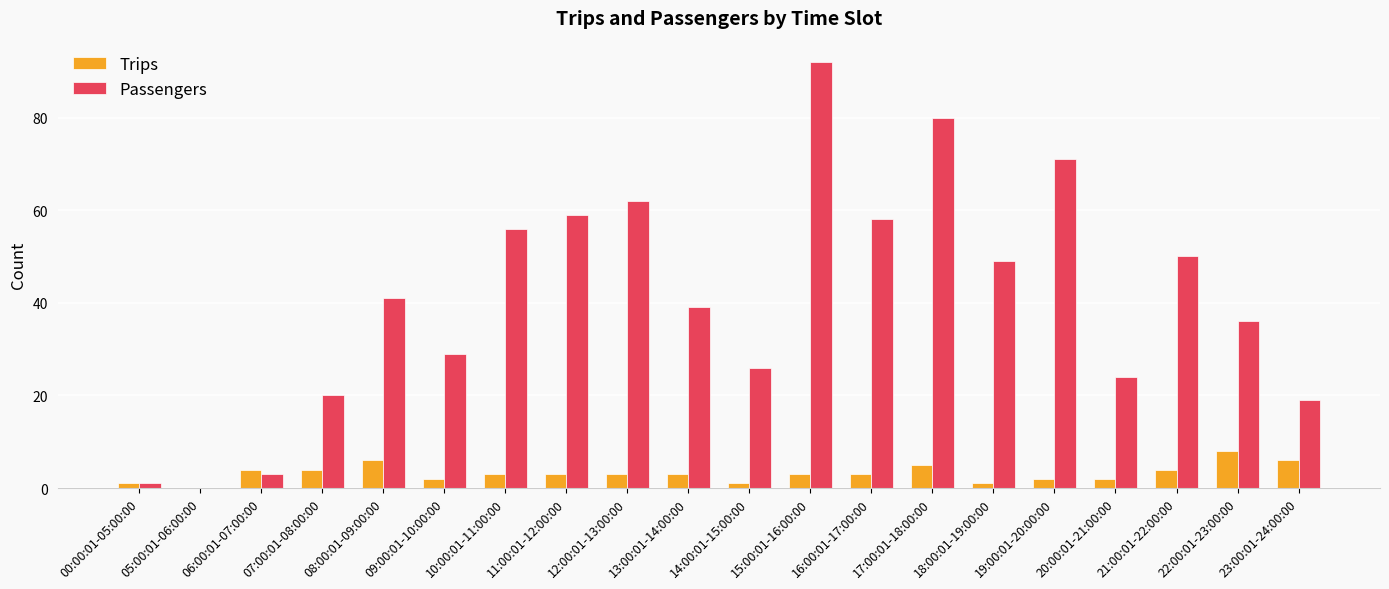

What is the average value of the Trips series?

3